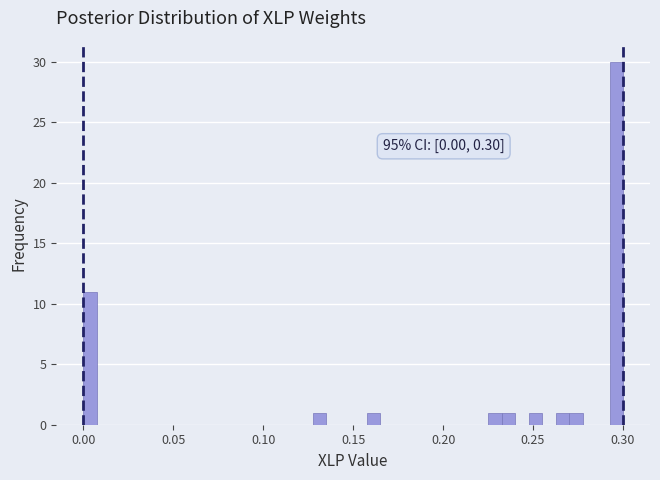

Read against the x-axis, roughly where is the centre of the tallest bar?

0.295